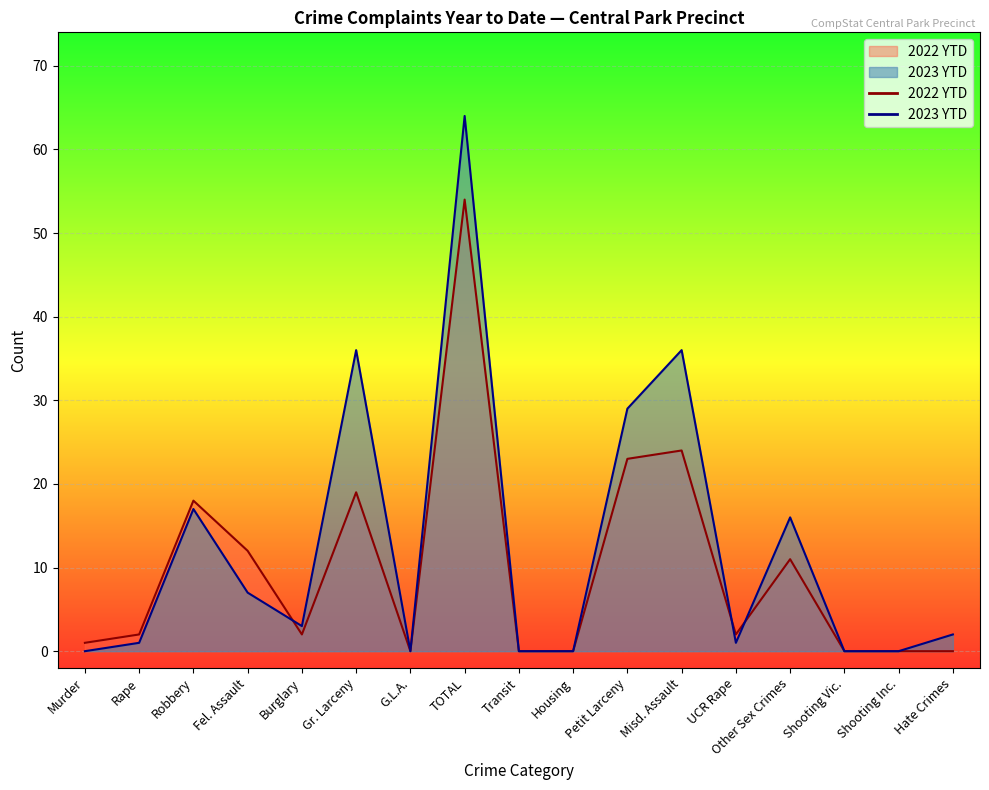

Rank the categories by 2022 YTD value from highest to lowest.

TOTAL, Misd. Assault, Petit Larceny, Gr. Larceny, Robbery, Fel. Assault, Other Sex Crimes, Rape, Burglary, UCR Rape, Murder, G.L.A., Transit, Housing, Shooting Vic., Shooting Inc., Hate Crimes